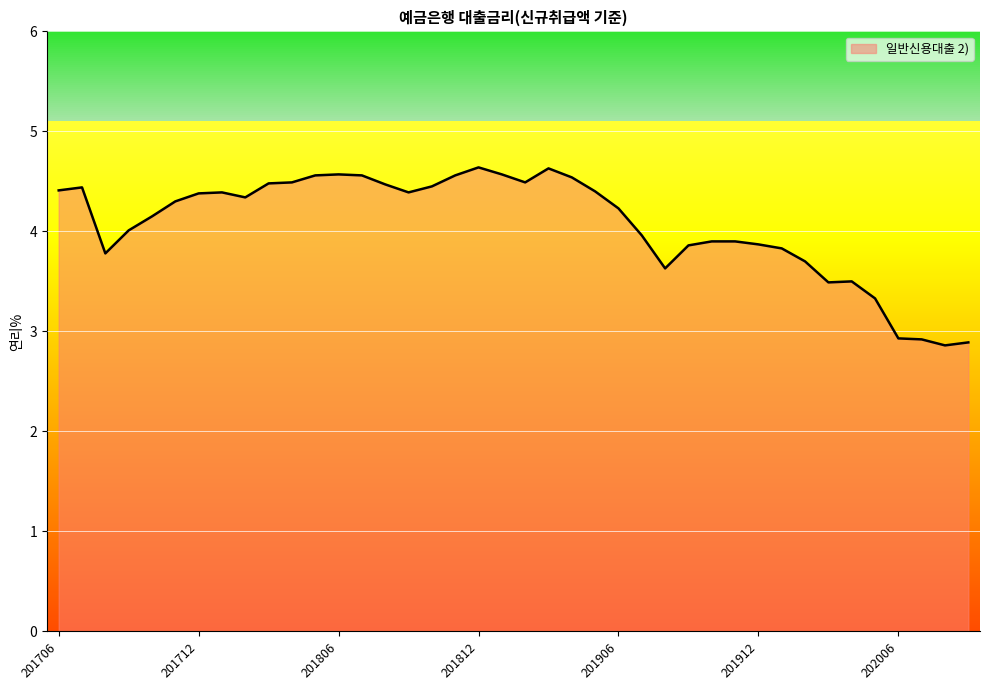

What is the maximum value shown in the chart?

4.6